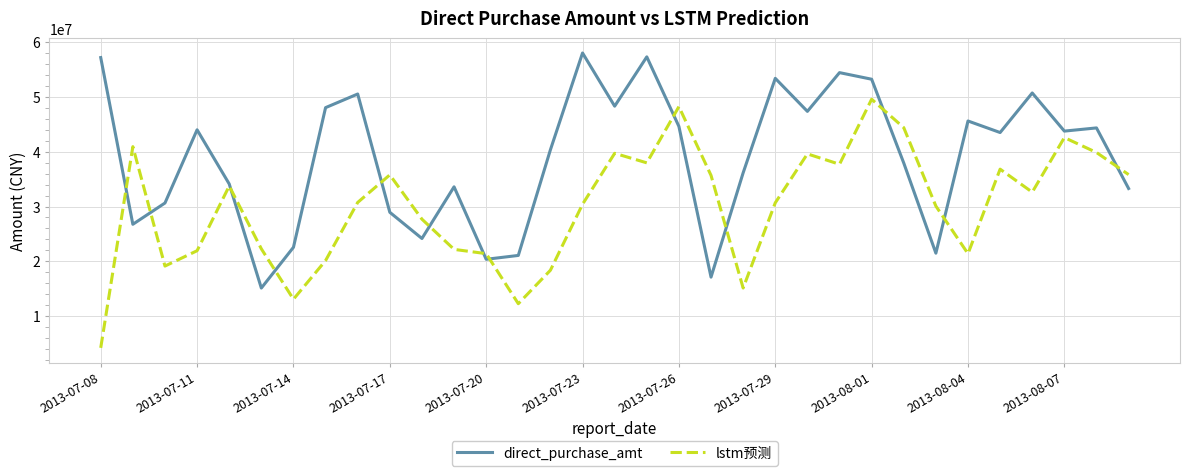

What is the maximum value shown in the chart?

58056583.0